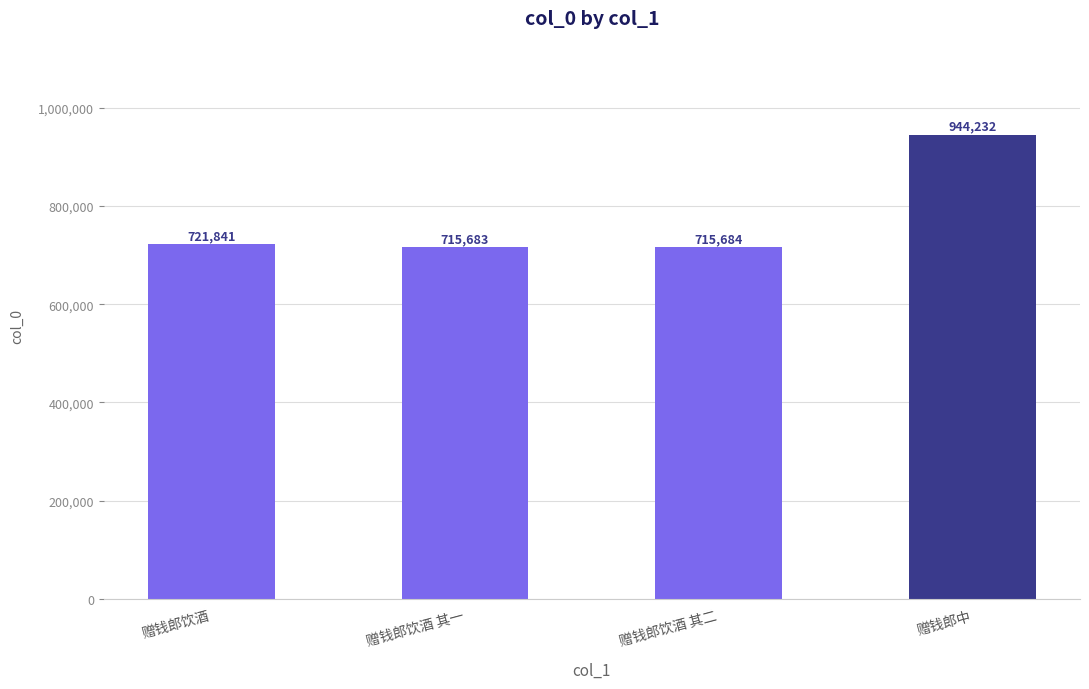

What position from the left is 赠钱郎中?

4